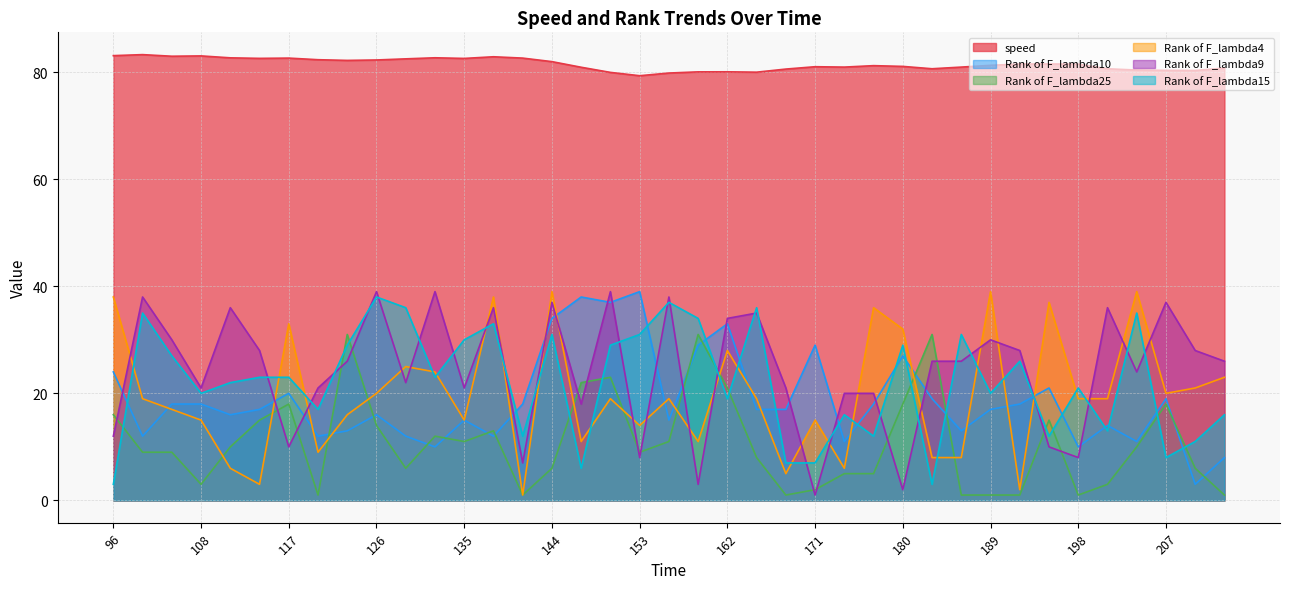

What is the sum of the speed values at 108 and 123?

165.2